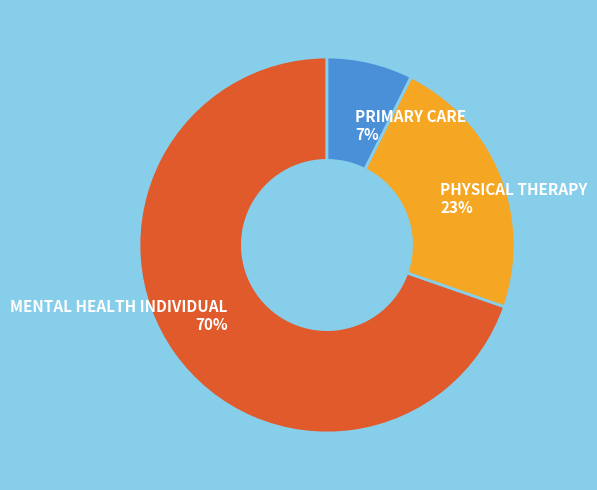

Approximately how many times larger is the value at PRIMARY CARE 7% compared to PHYSICAL THERAPY 23%?

0.3